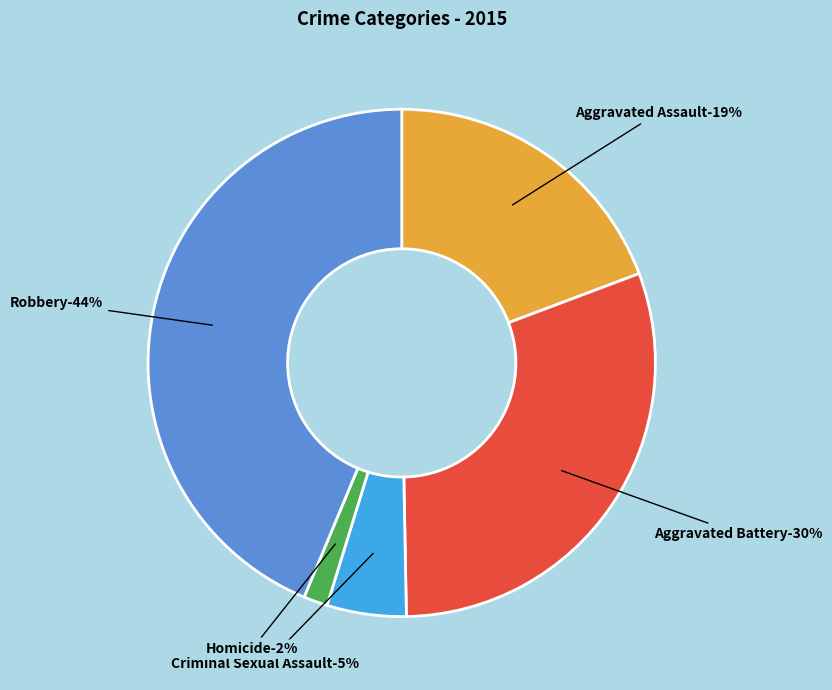

Which has a higher value, Criminal Sexual Assault or Aggravated Assault?

Aggravated Assault